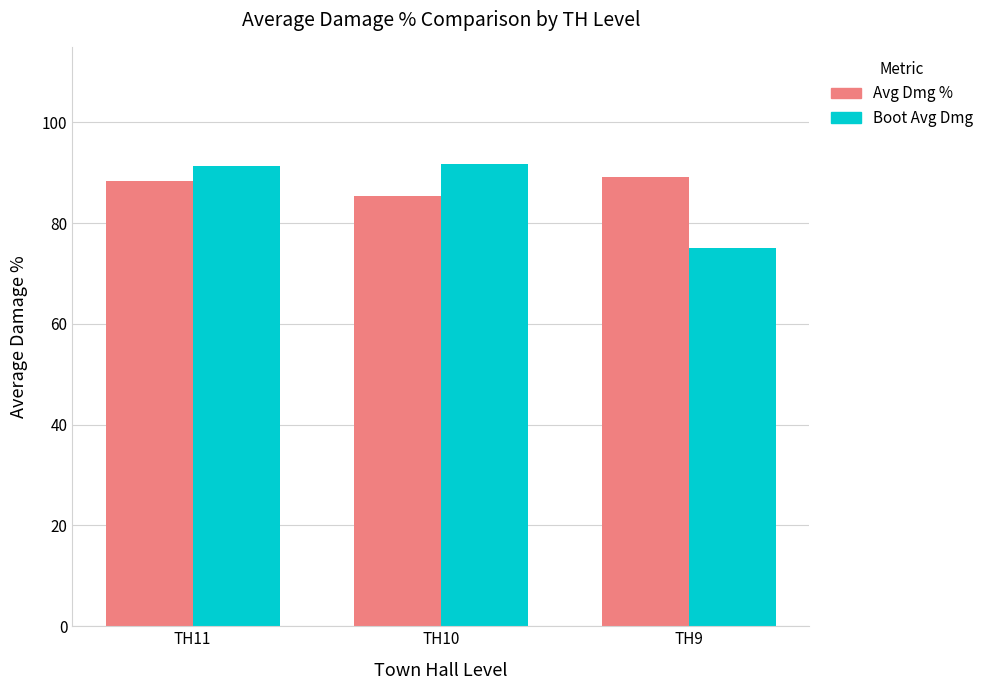

Is it true that Boot Avg Dmg equals 91.8 at TH10?

True